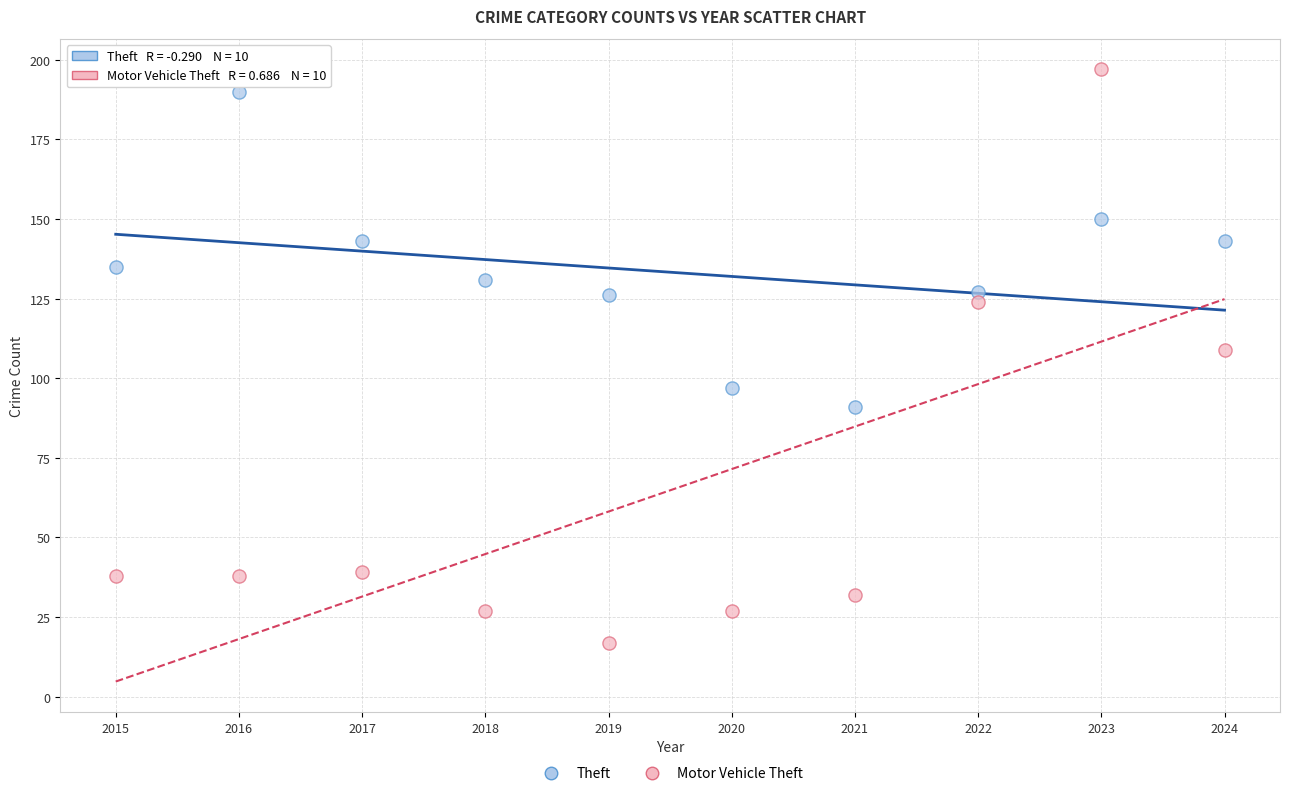

What are all the series names shown in the legend?

Theft, Motor Vehicle Theft